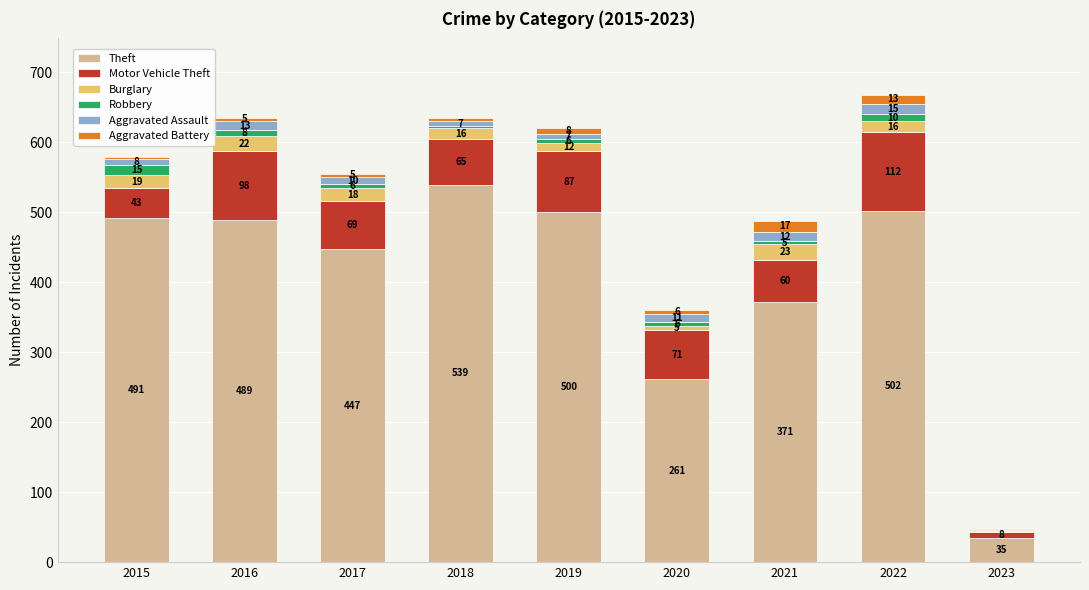

What is the approximate value of Theft at 2020, to the nearest 100?

300